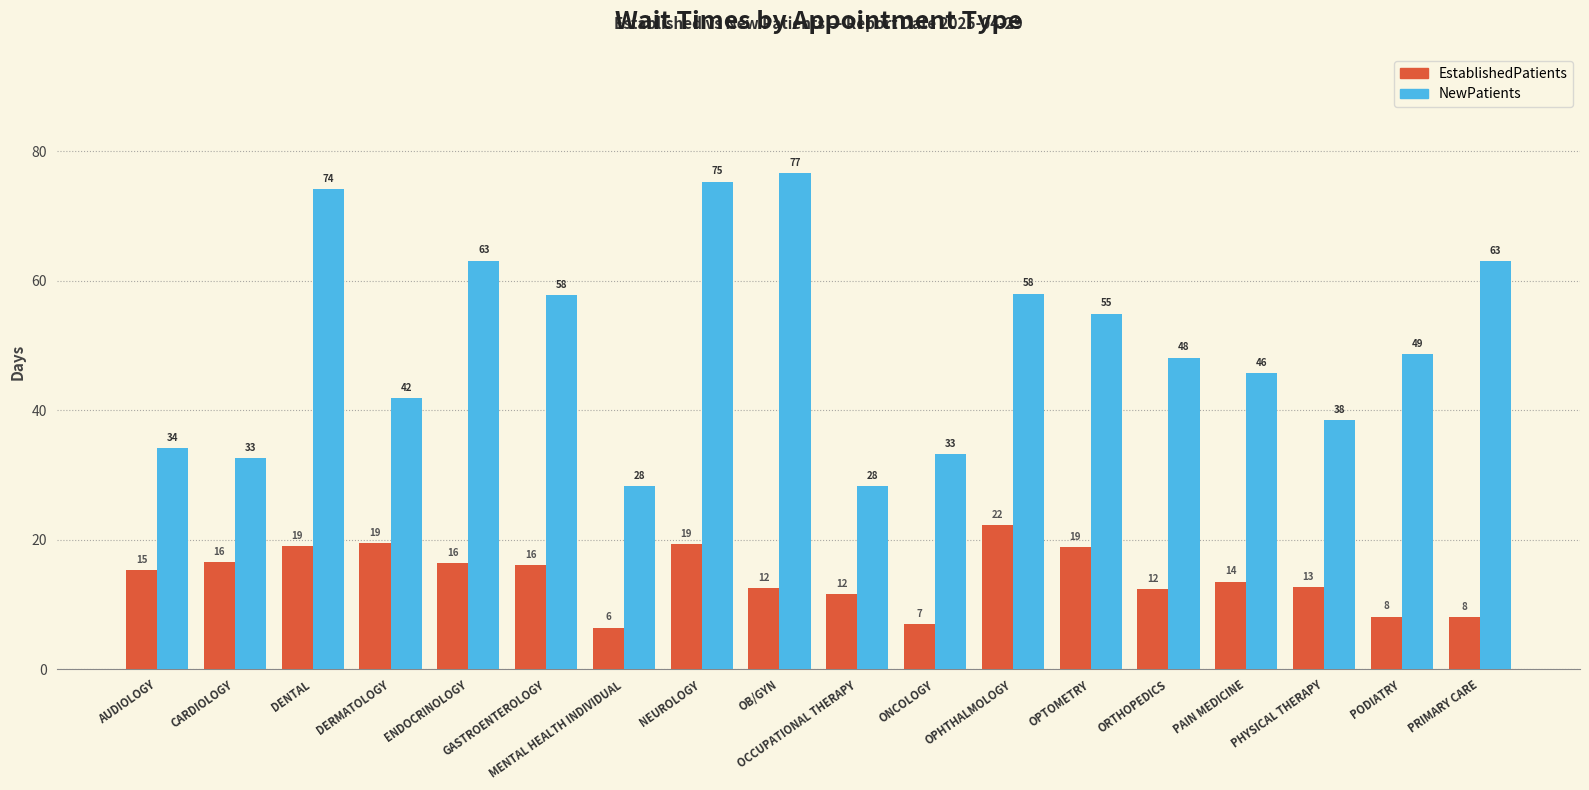

What is the sum of the EstablishedPatients values at ORTHOPEDICS and OCCUPATIONAL THERAPY?

23.9